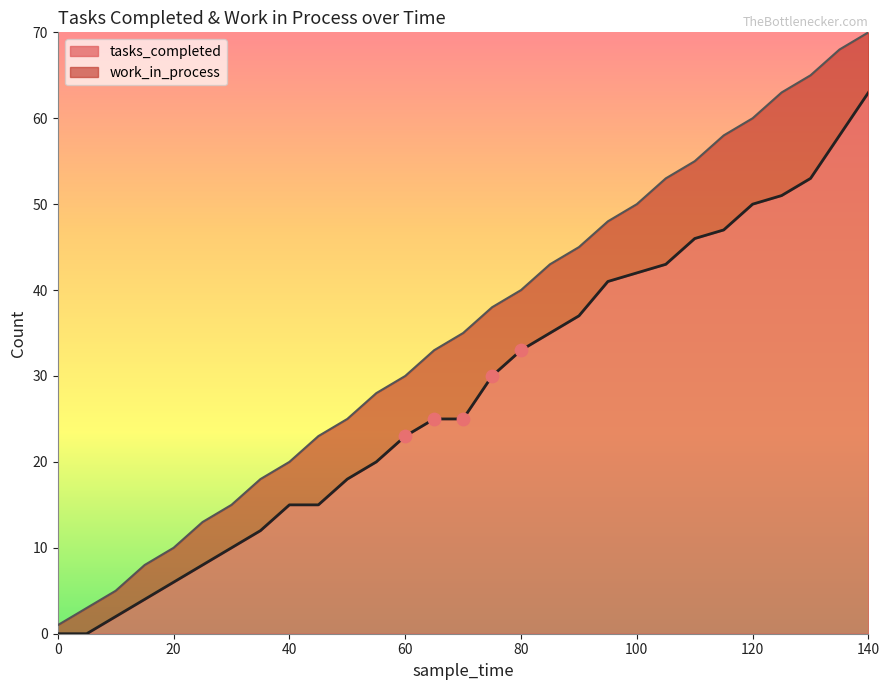

Approximately how many times larger is the value at 115 compared to 25?

5.9